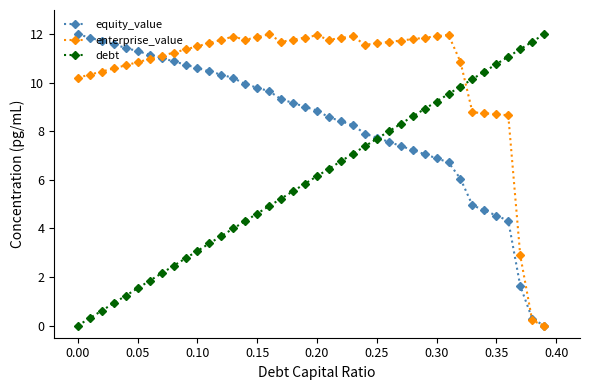

True or false: debt has more than 2 points higher than both neighbors.

False